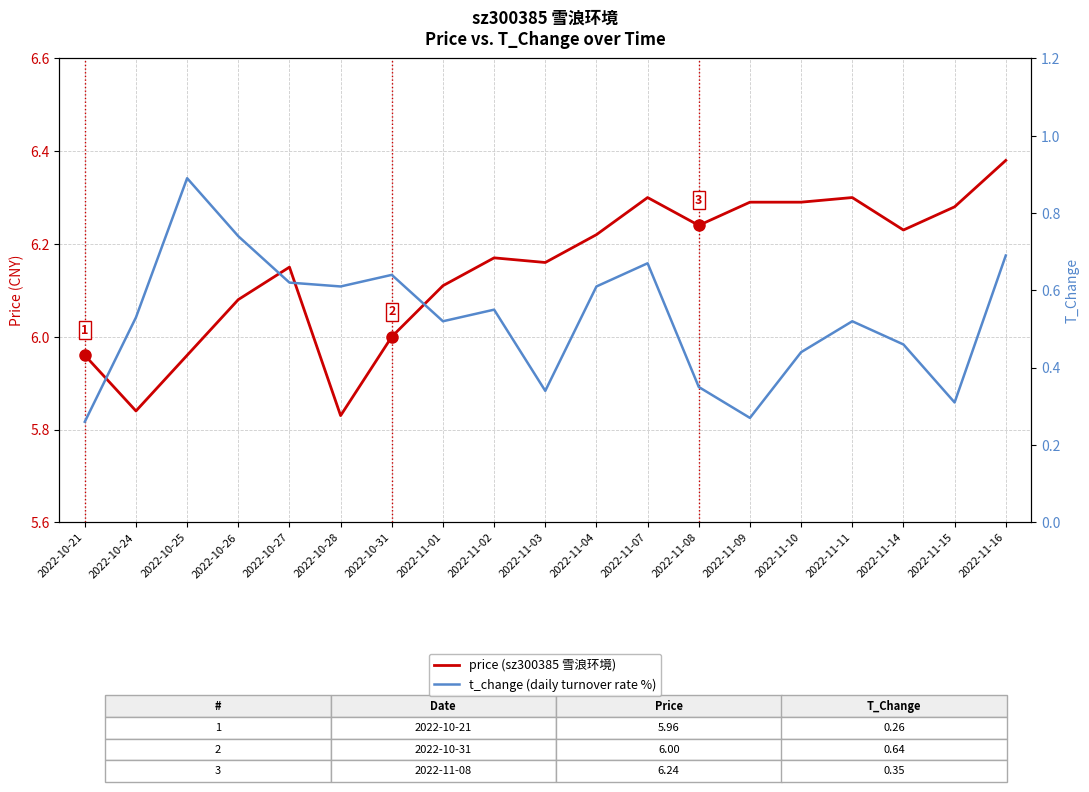

What is the value of the price point at the 9th from the left?

6.2